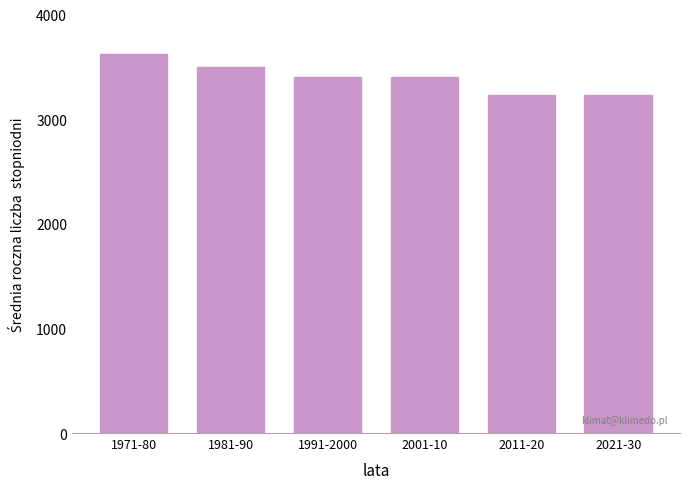

True or false: the data shows 3400 at 1991-2000.

True